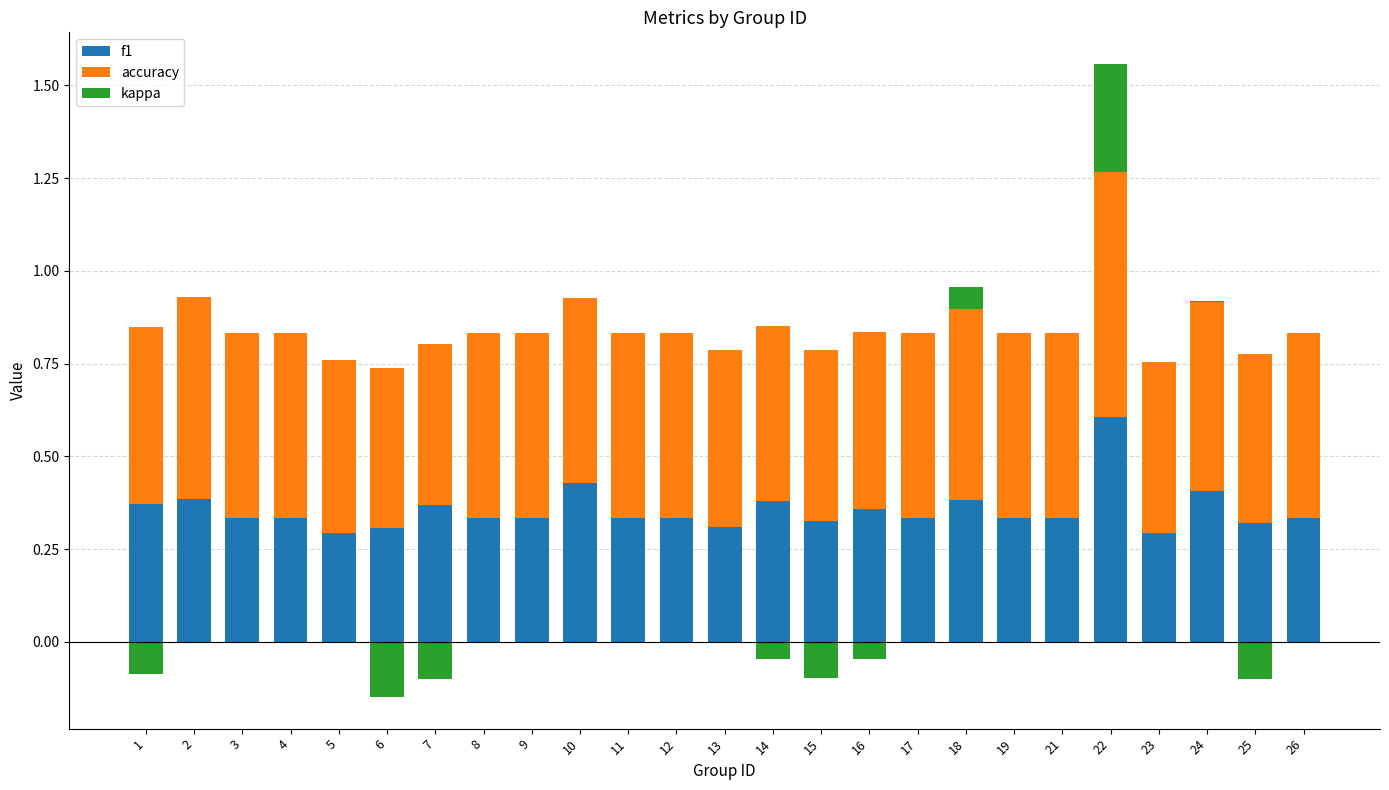

The value of f1 at 22 is 0.2. True or false?

False